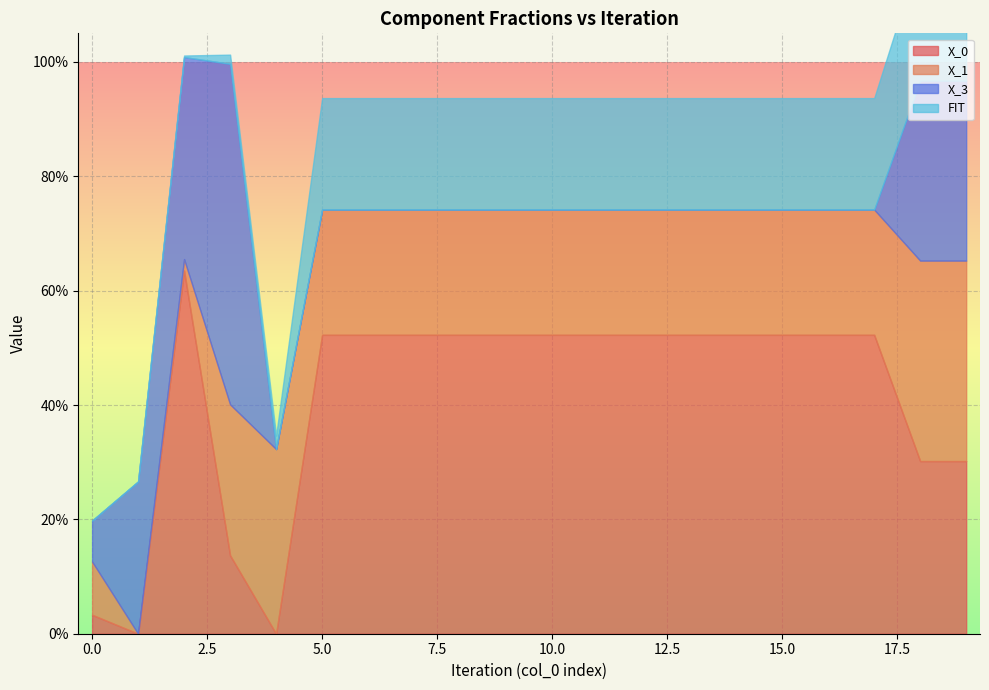

How many values in X_0 are above zero?

18